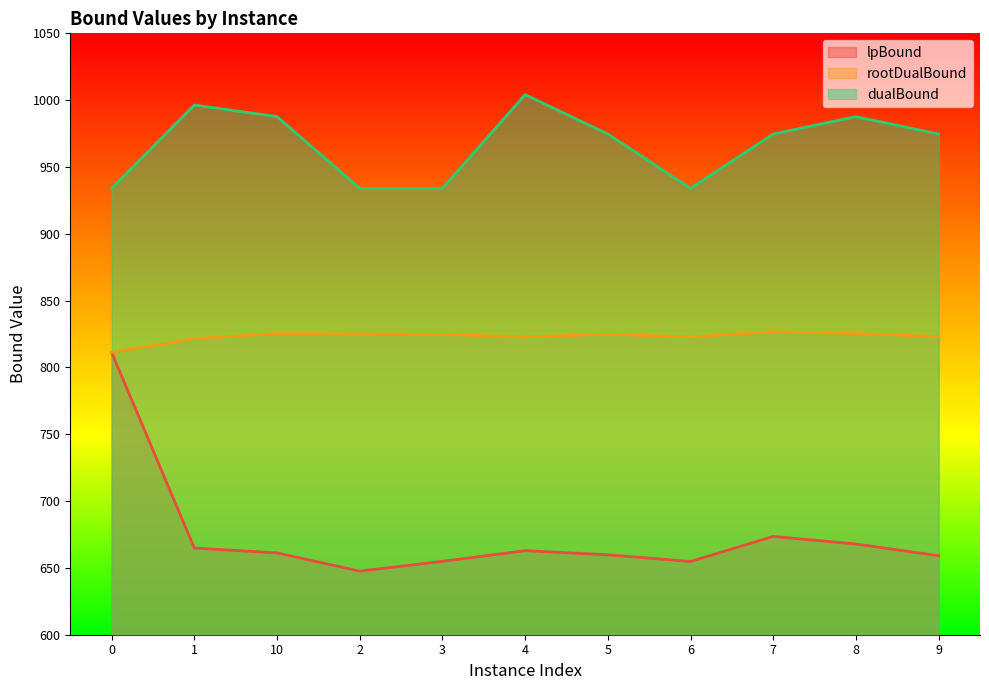

How many data points in dualBound are above 974?

7